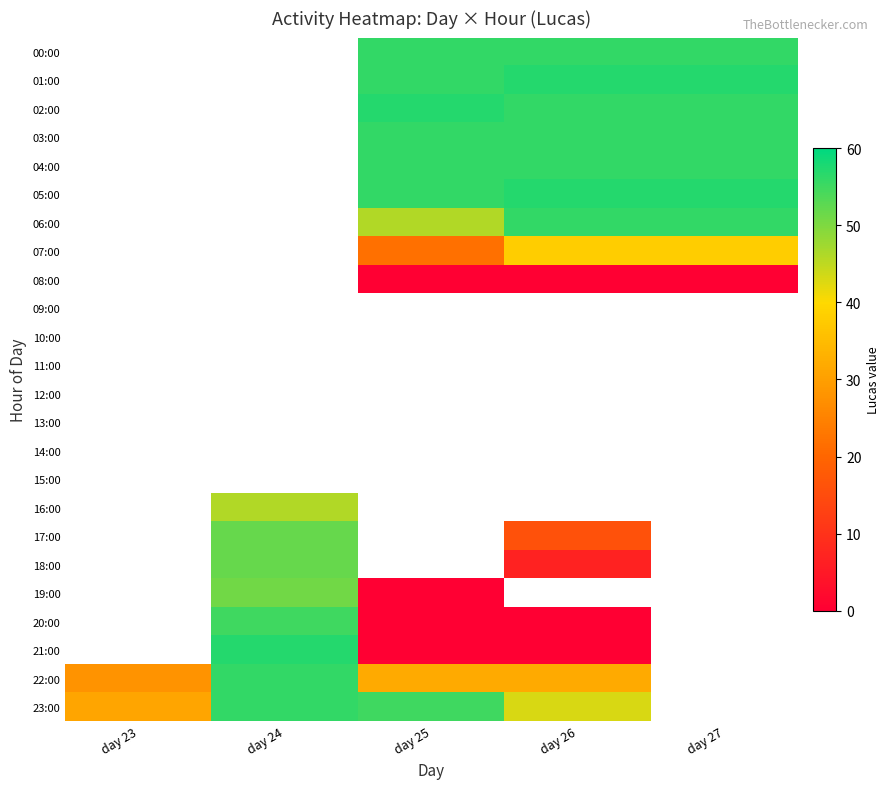

Is the value of 04:00 at day 26 greater than the value of 22:00 at day 27?

No